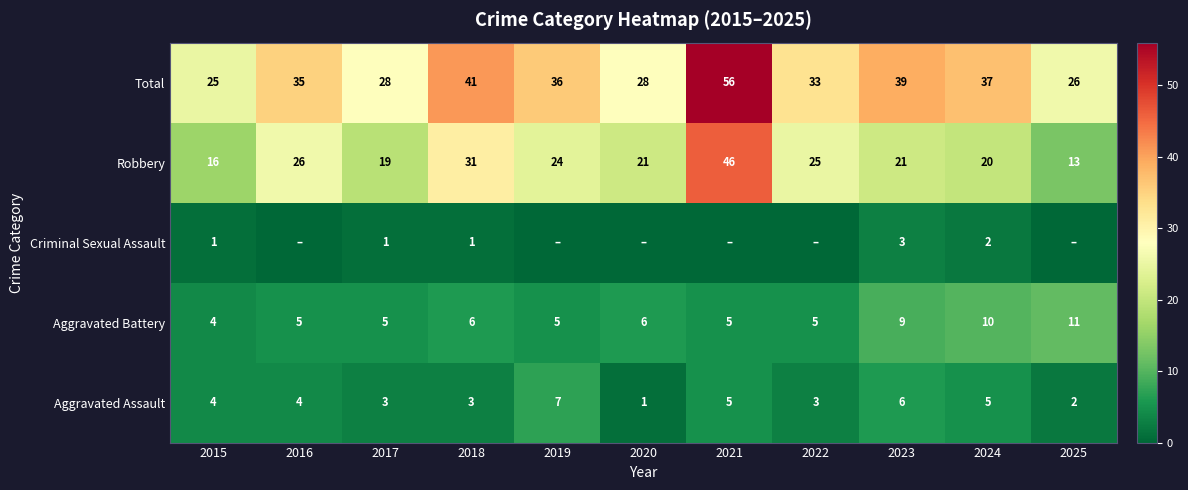

Is the value of Robbery at 2021 greater than the value of Aggravated Battery at 2022?

Yes